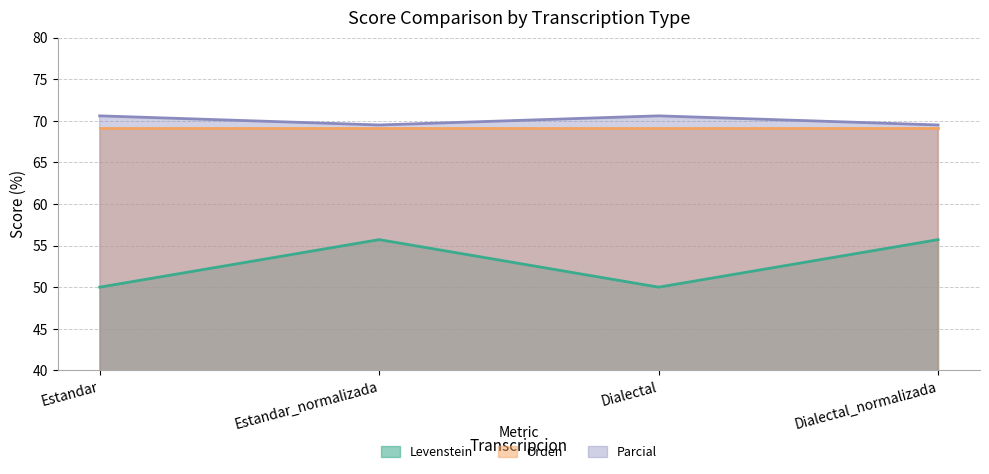

True or false: Parcial has a value of 70.6 at Estandar.

True